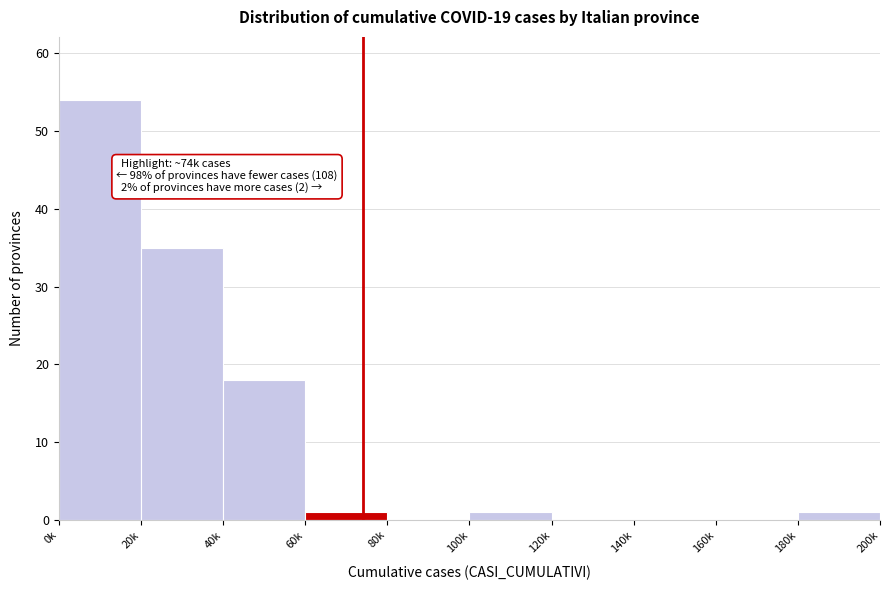

Reading left to right, what are all the values shown in this chart?

0k=54	20k=35	40k=18	60k=1	80k=0	100k=1	120k=0	140k=0	160k=0	180k=1